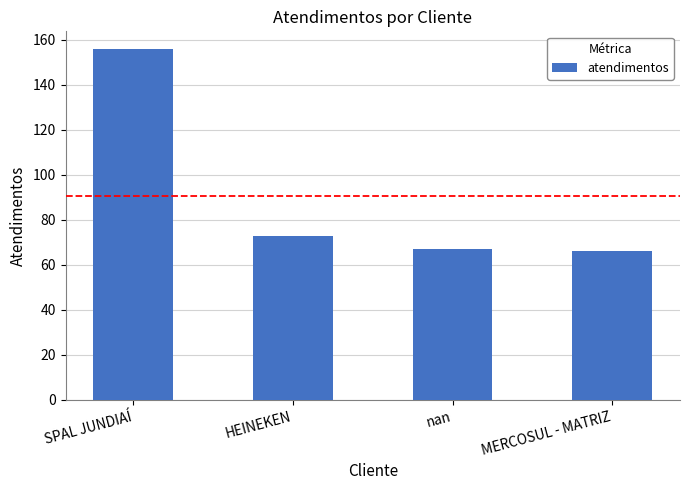

The chart shows a value of 156 at SPAL JUNDIAÍ. True or false?

True